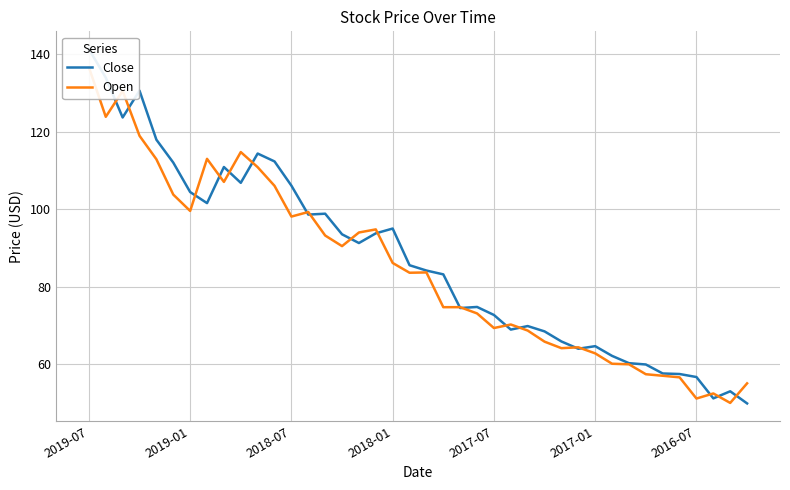

What is the sum of the Close values at 9 and 14?

205.7